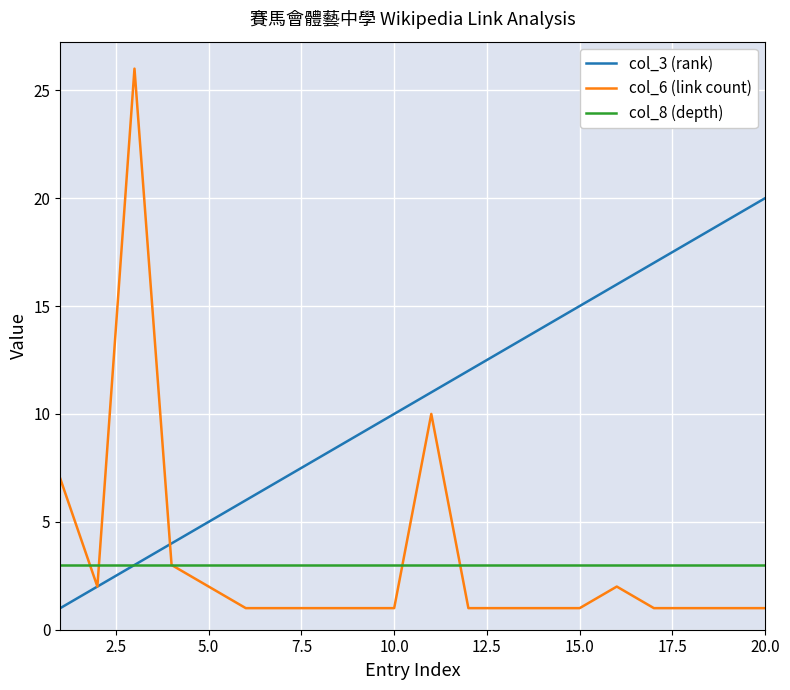

What is the greatest value displayed?

26